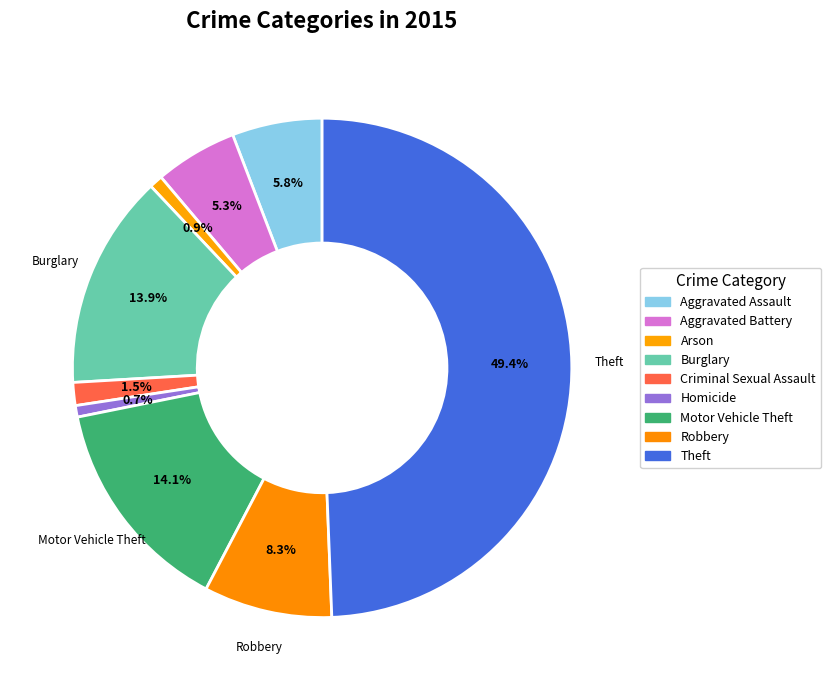

What is the ratio of the value at Arson to the value at Robbery?

0.1